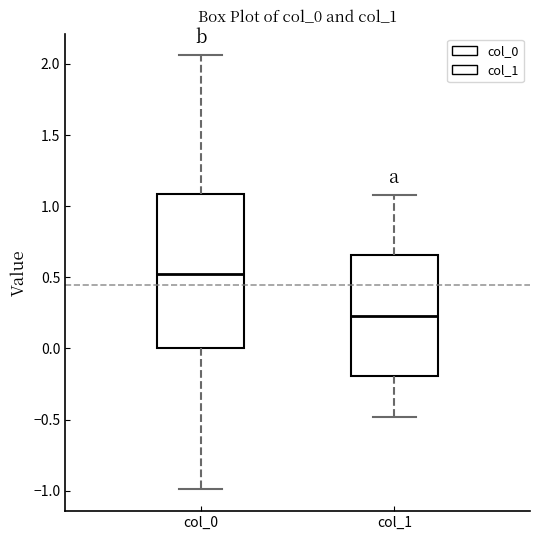

Reading left to right, transcribe this box plot: for each box, give where its median line is, the range the box spans, and where its two whiskers end, as read against the y-axis. The values are not printed on the chart, so give them approximately, as read against the axis.

col_0: median 0.50, box 0.00 to 1.10, whiskers -1.00 to 2.05
col_1: median 0.25, box -0.20 to 0.65, whiskers -0.50 to 1.10